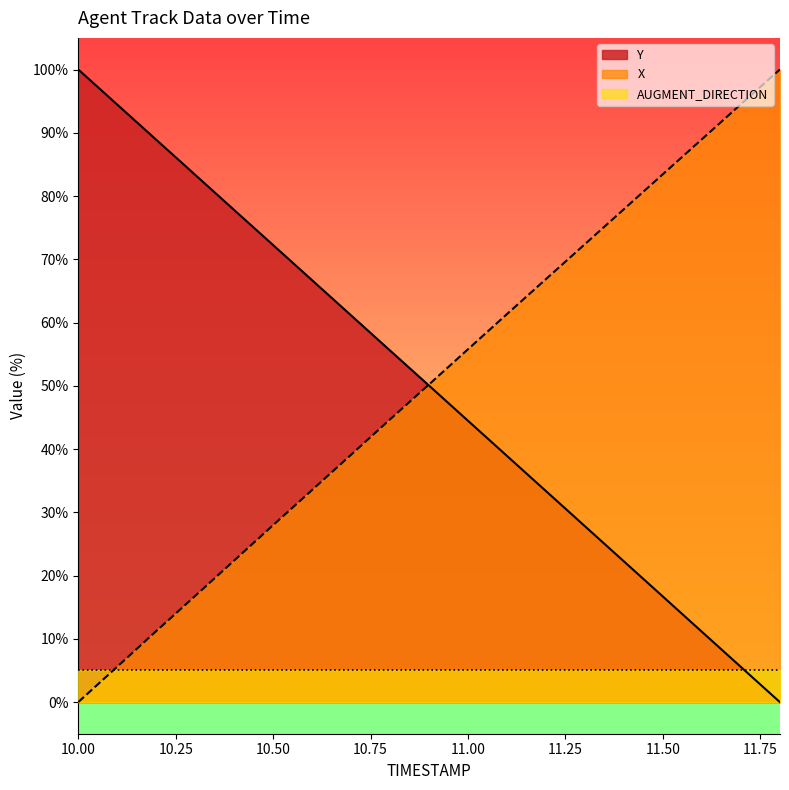

How many data points does each series have?

19